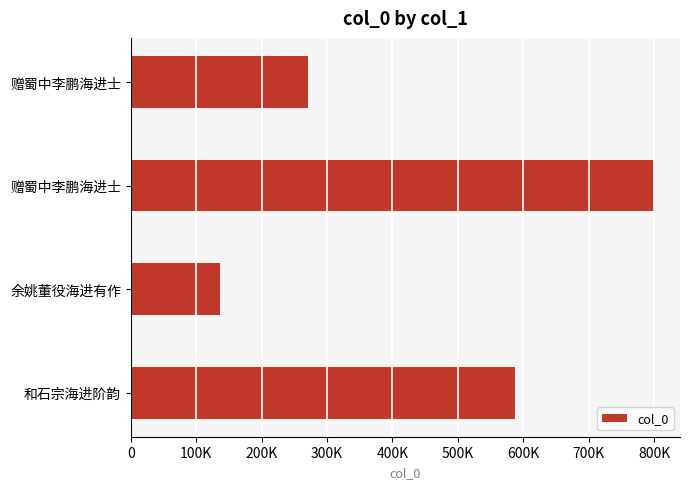

Does the chart contain any negative values?

No